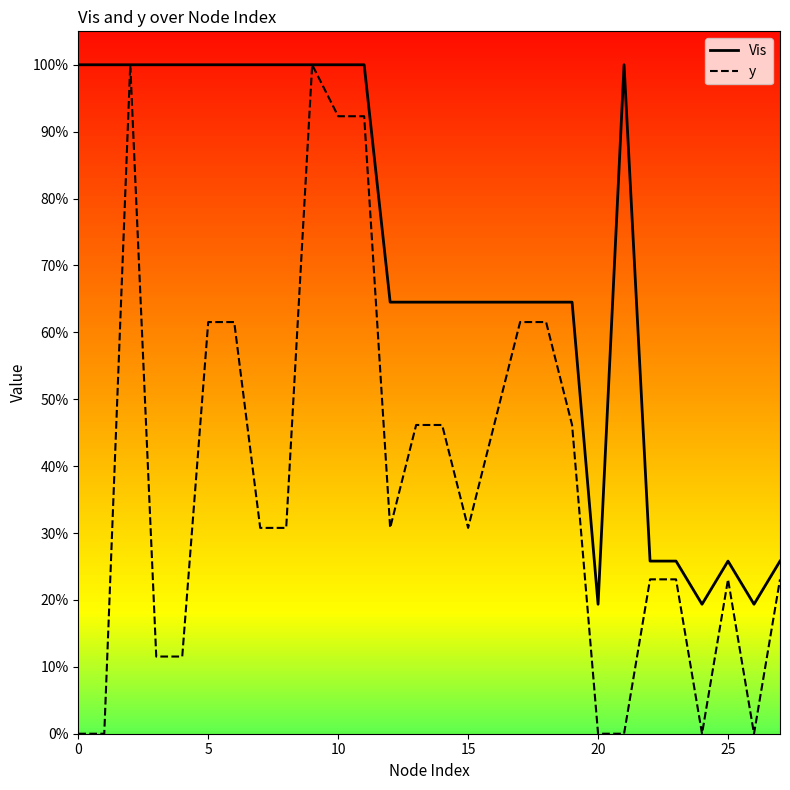

What are all the series names shown in the legend?

Vis, y